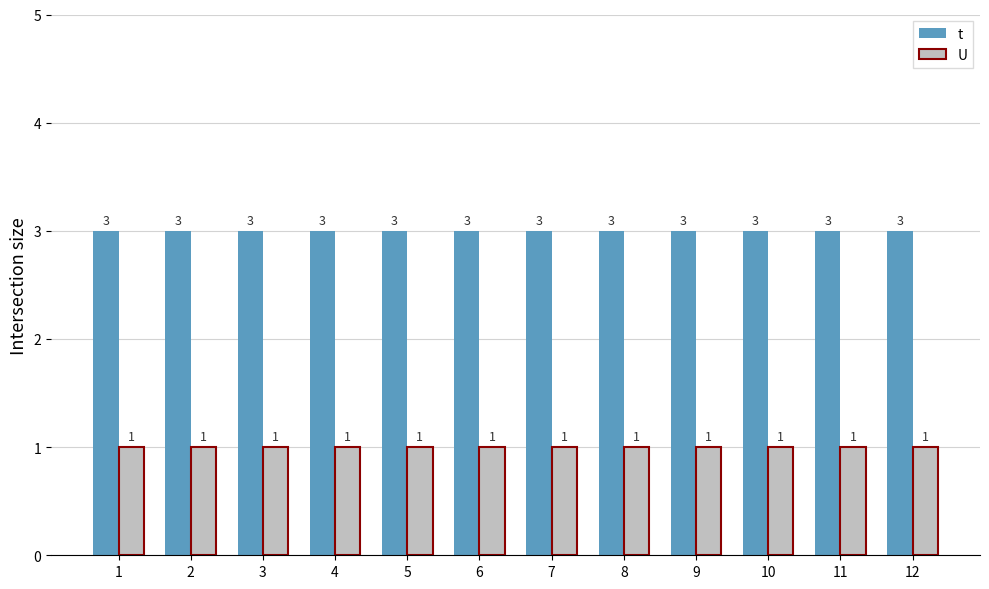

List the series in order of their overall mean, highest first.

t, U